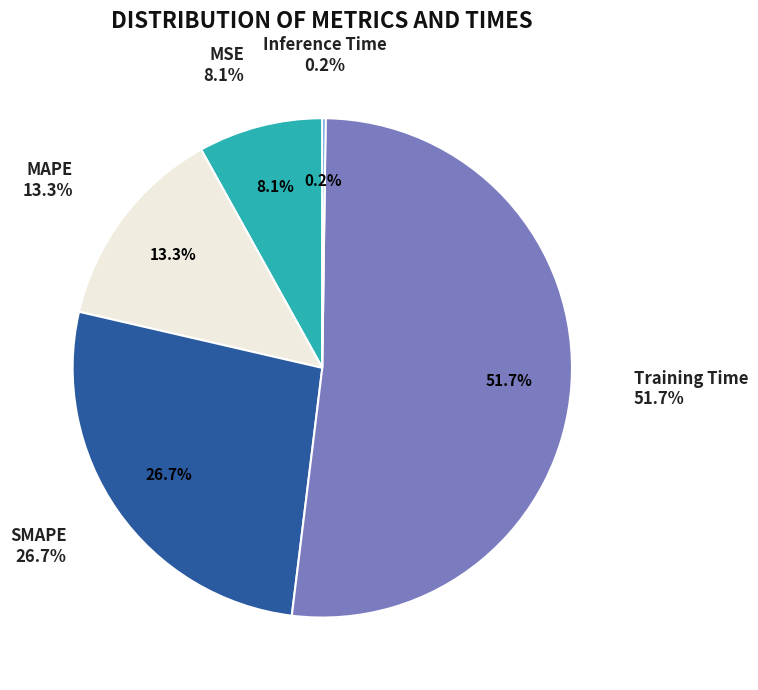

Rank the categories by value from highest to lowest.

Training Time, SMAPE, MAPE, MSE, Inference Time